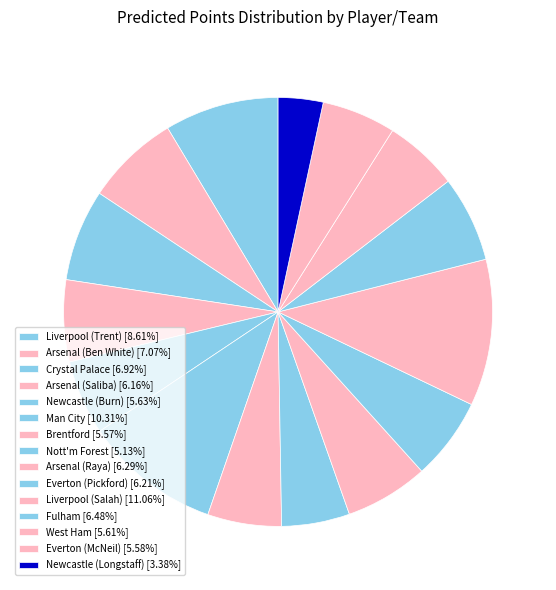

The Liverpool (Trent) slice represents 21% of the pie. True or false?

False